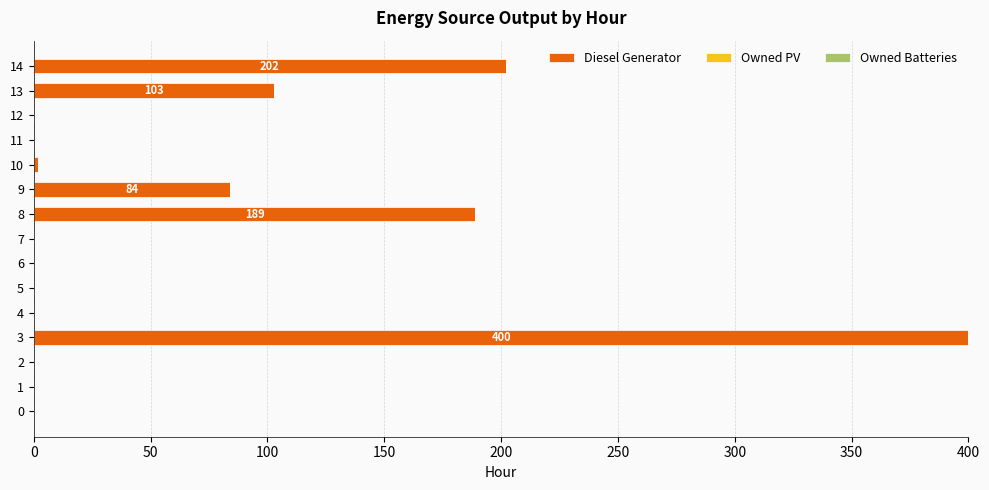

Reading bottom to top, list all the values displayed in this chart.

0=0	1=0	2=0	3=400	4=0	5=0	6=0	7=0	8=189	9=84	10=2	11=0	12=0	13=103	14=202